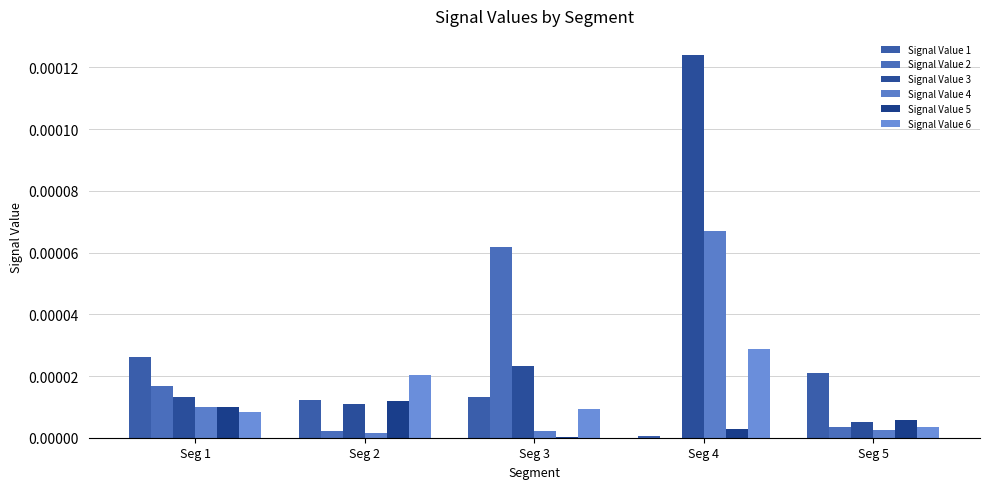

List the labels in order of Signal Value 1 value, smallest first.

Seg 4, Seg 2, Seg 3, Seg 5, Seg 1